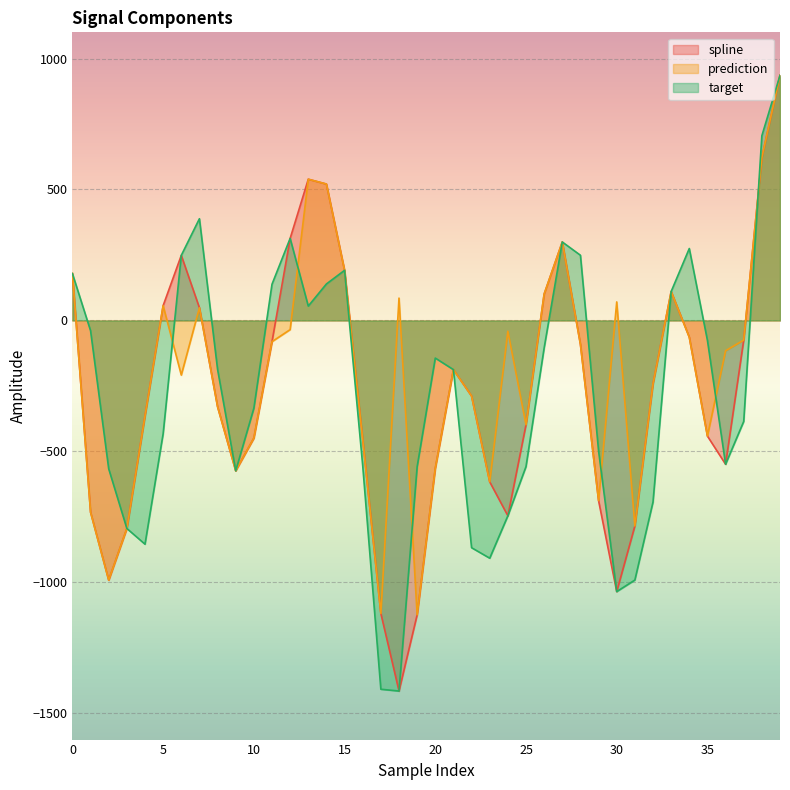

What are all the series names shown in the legend?

spline, prediction, target